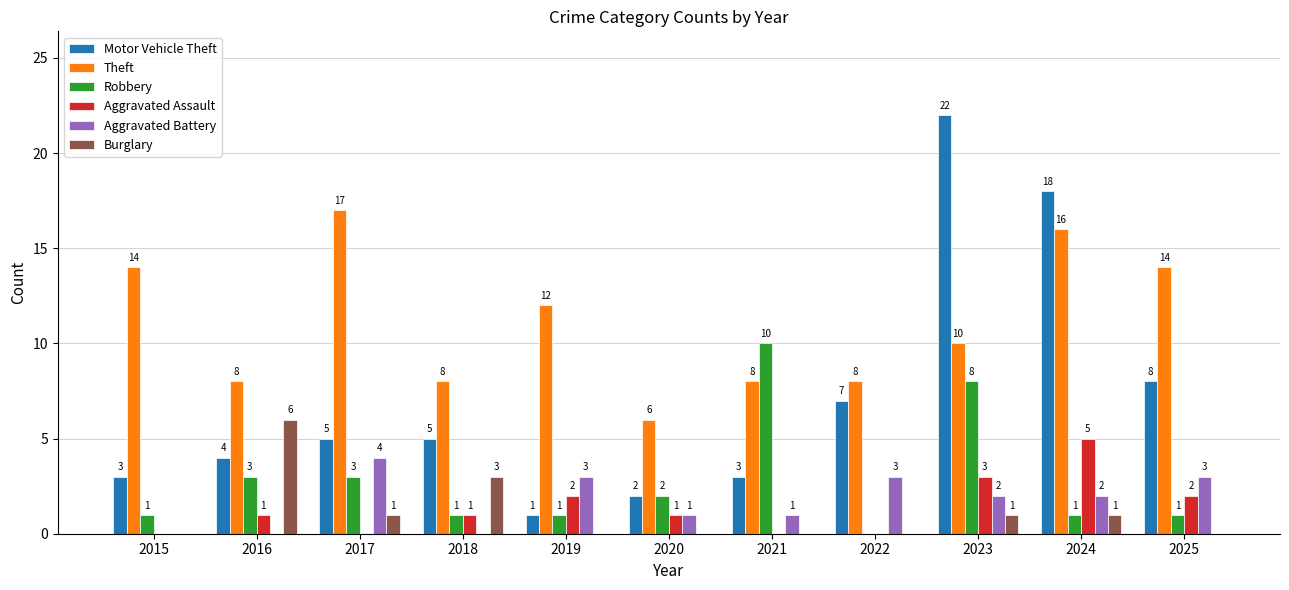

True or false: Aggravated Assault has a value of 0 at 2017.

True